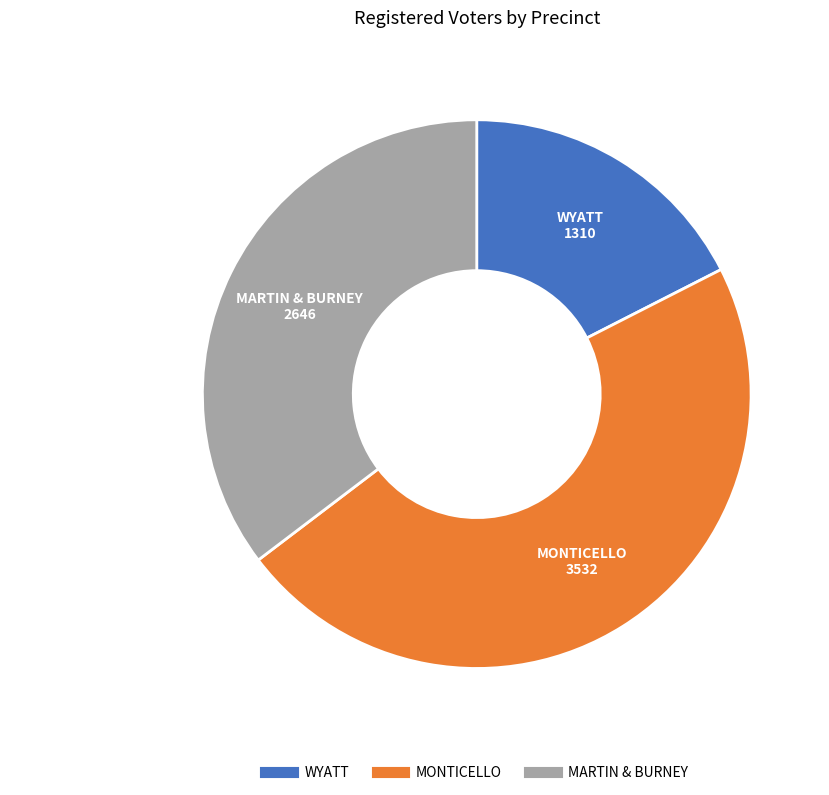

Rank the categories by value from lowest to highest.

WYATT, MARTIN & BURNEY, MONTICELLO